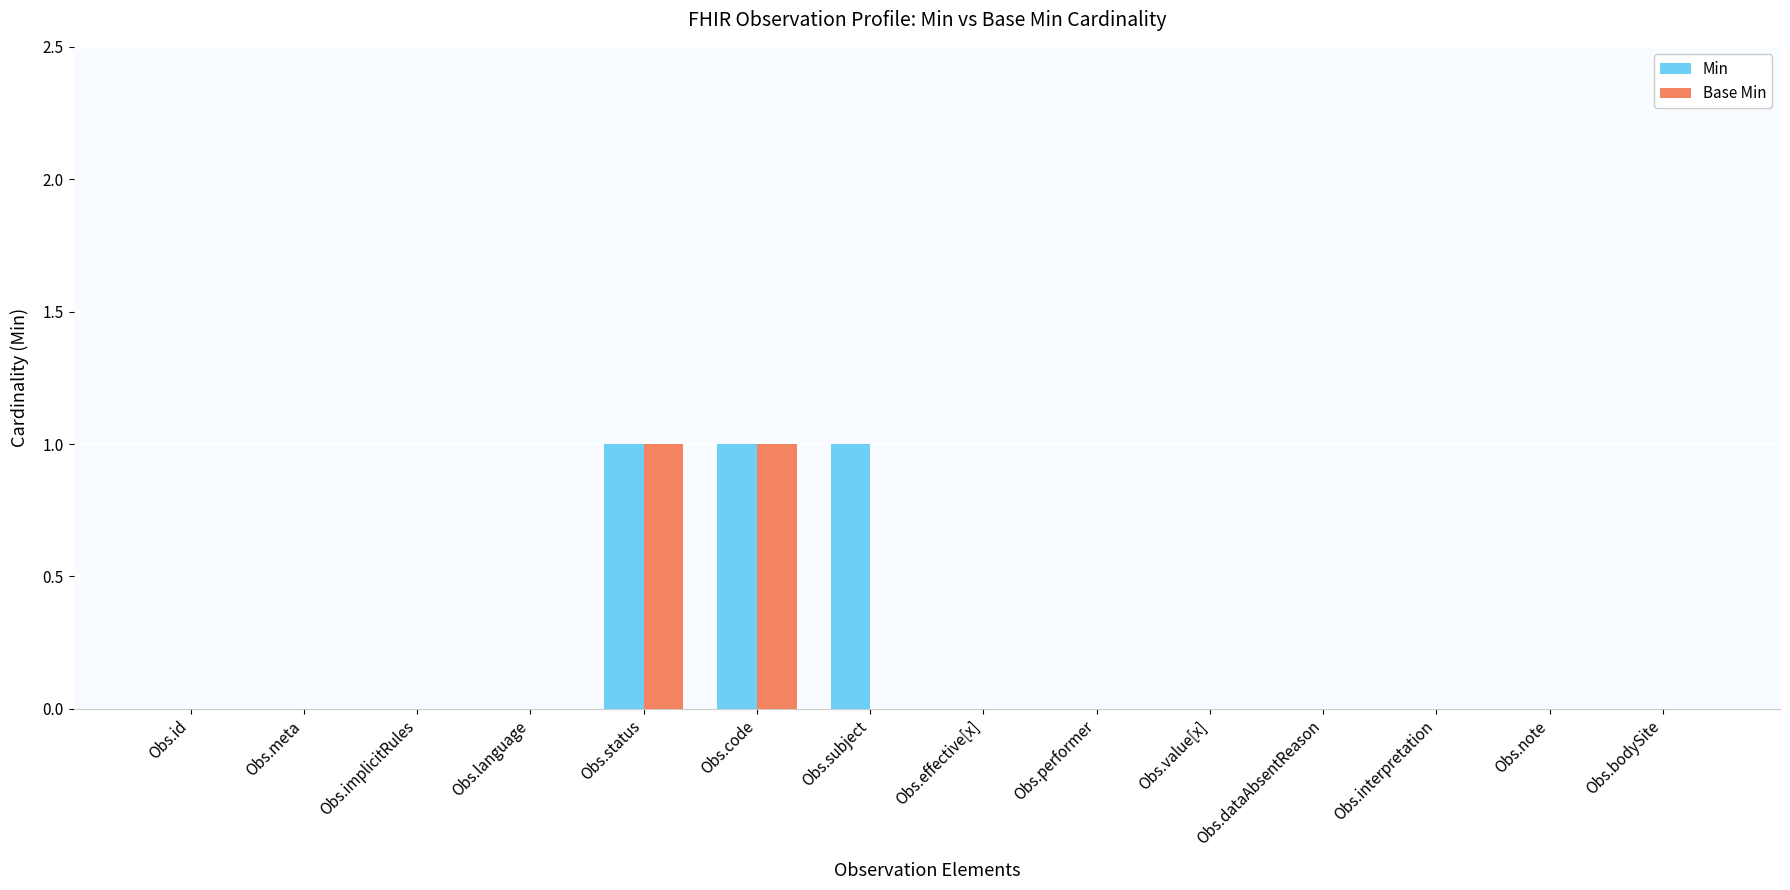

The value of Min at Obs.effective[x] is 0. True or false?

True